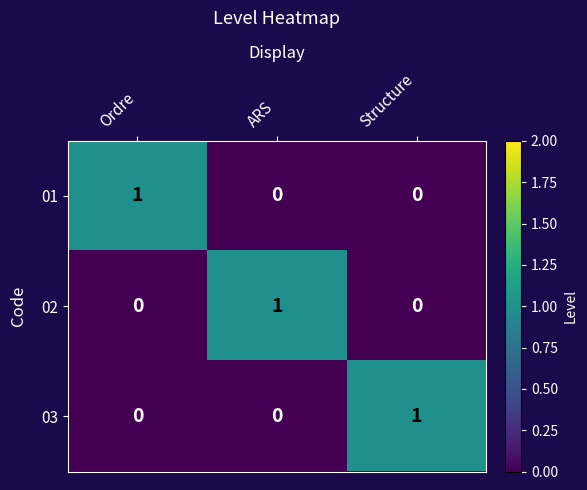

How many 01 values are between 0 and 1?

3